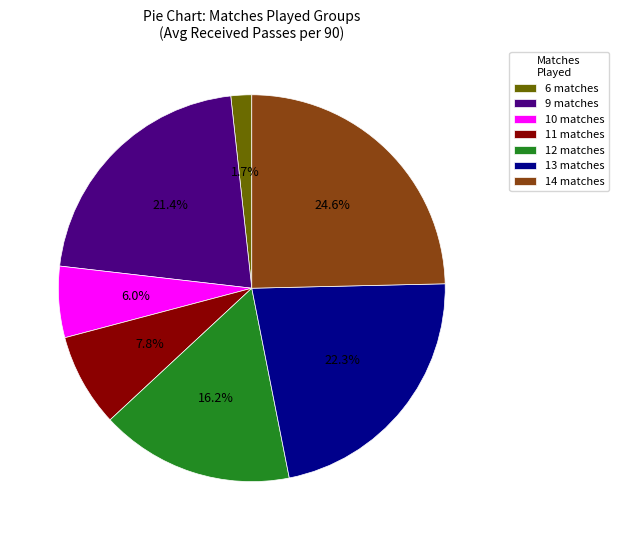

What percentage is the 10 slice, to the nearest percent?

6%